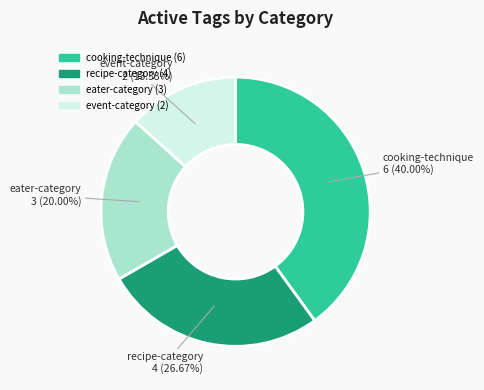

To the nearest percent, what is the difference between the recipe-category and cooking-technique slice percentages?

13%